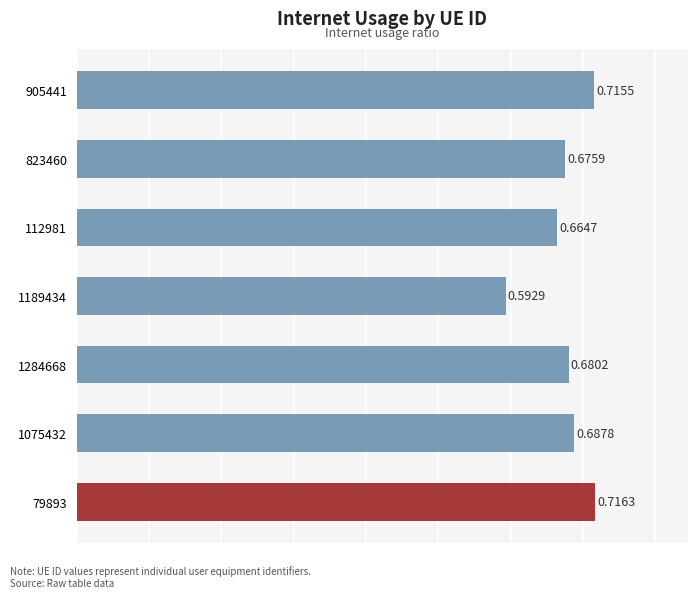

Rank the categories by value from highest to lowest.

79893, 905441, 1075432, 1284668, 823460, 112981, 1189434